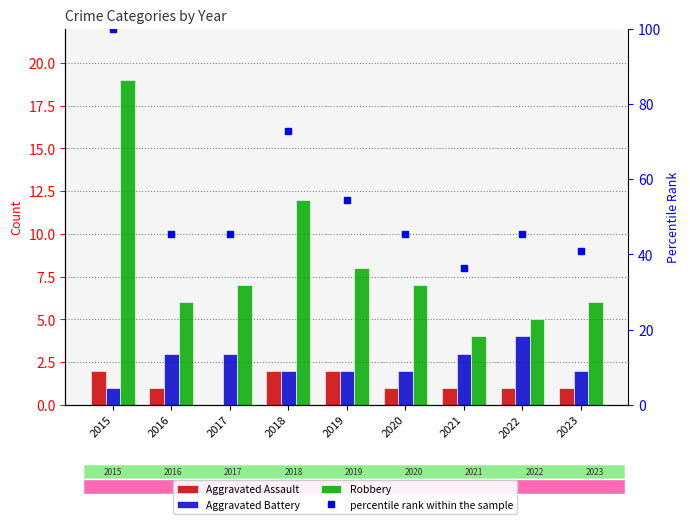

What value does the percentile rank within the sample series have at 2017?

45.5